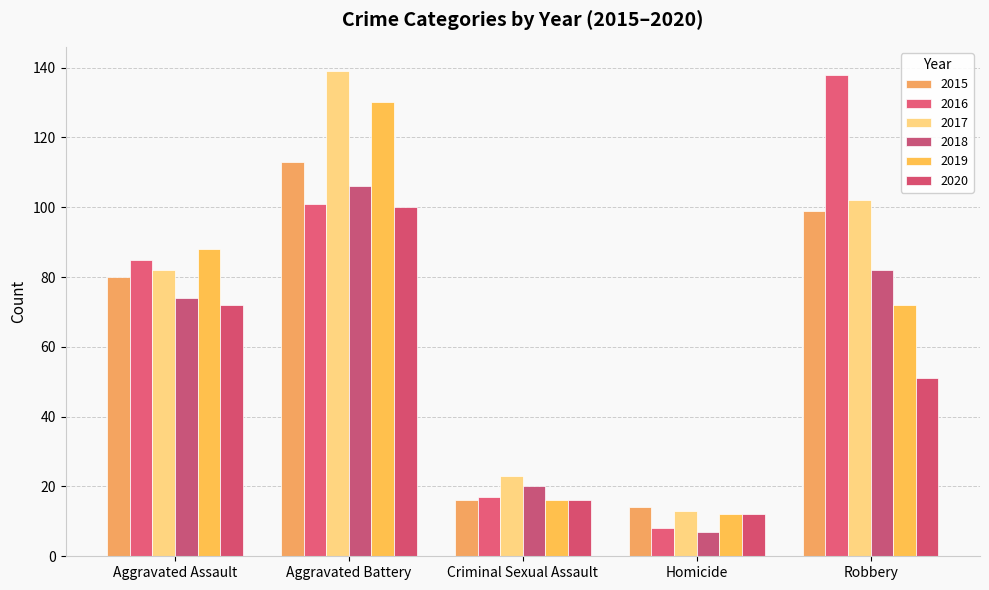

What is the highest value of the 2020 series?

100